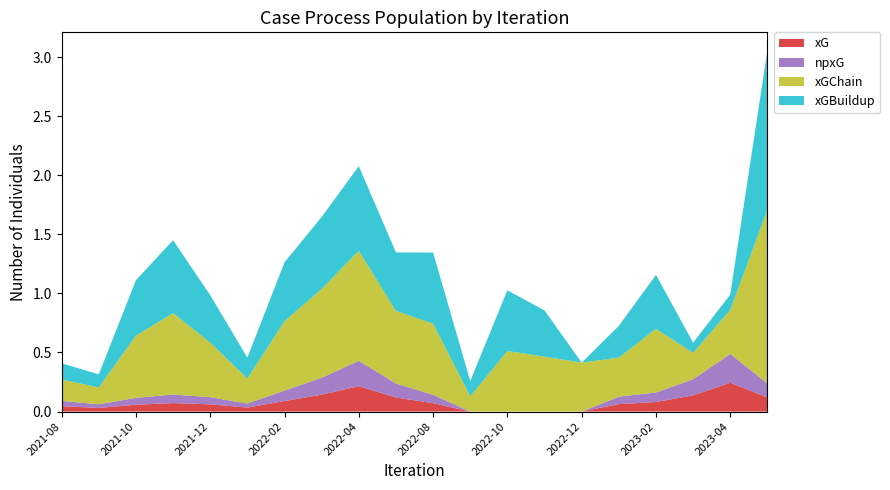

Reading left to right, what are all the values shown in this chart?

xG: 2021-08=0.0	2021-09=0.0	2021-10=0.1	2021-11=0.1	2021-12=0.1	2022-01=0.0	2022-02=0.1	2022-03=0.1	2022-04=0.2	2022-05=0.1	2022-08=0.1	2022-09=0.0	2022-10=0.0	2022-11=0.0	2022-12=0.0	2023-01=0.1	2023-02=0.1	2023-03=0.1	2023-04=0.2	2023-05=0.1
npxG: 2021-08=0.0	2021-09=0.0	2021-10=0.1	2021-11=0.1	2021-12=0.1	2022-01=0.0	2022-02=0.1	2022-03=0.1	2022-04=0.2	2022-05=0.1	2022-08=0.1	2022-09=0.0	2022-10=0.0	2022-11=0.0	2022-12=0.0	2023-01=0.1	2023-02=0.1	2023-03=0.1	2023-04=0.2	2023-05=0.1
xGChain: 2021-08=0.2	2021-09=0.1	2021-10=0.5	2021-11=0.7	2021-12=0.5	2022-01=0.2	2022-02=0.6	2022-03=0.8	2022-04=0.9	2022-05=0.6	2022-08=0.6	2022-09=0.1	2022-10=0.5	2022-11=0.5	2022-12=0.4	2023-01=0.3	2023-02=0.5	2023-03=0.2	2023-04=0.4	2023-05=1.5
xGBuildup: 2021-08=0.1	2021-09=0.1	2021-10=0.5	2021-11=0.6	2021-12=0.4	2022-01=0.2	2022-02=0.5	2022-03=0.6	2022-04=0.7	2022-05=0.5	2022-08=0.6	2022-09=0.1	2022-10=0.5	2022-11=0.4	2022-12=0.0	2023-01=0.3	2023-02=0.5	2023-03=0.1	2023-04=0.1	2023-05=1.4